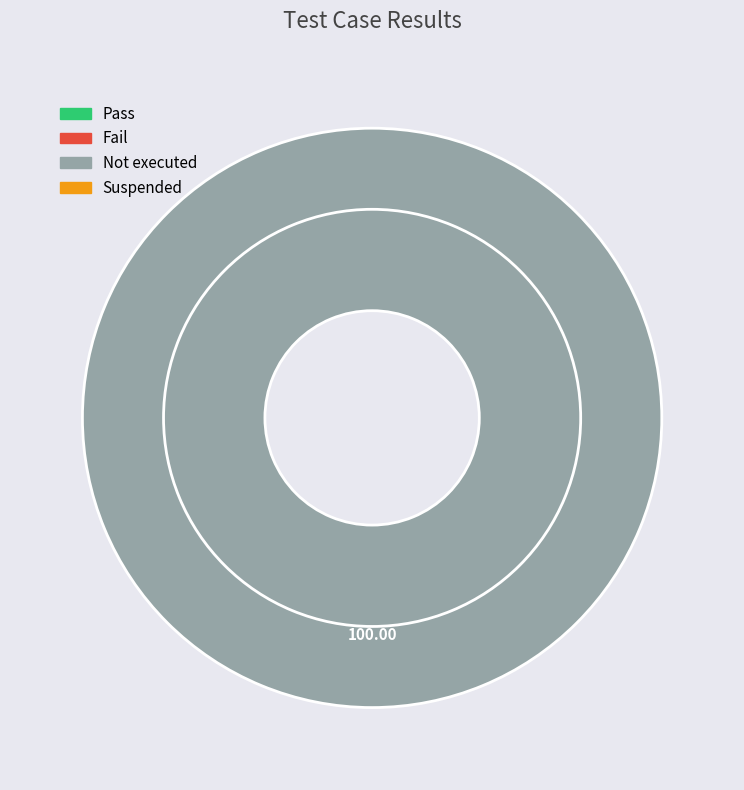

To the nearest percent, what is the average slice percentage?

25%